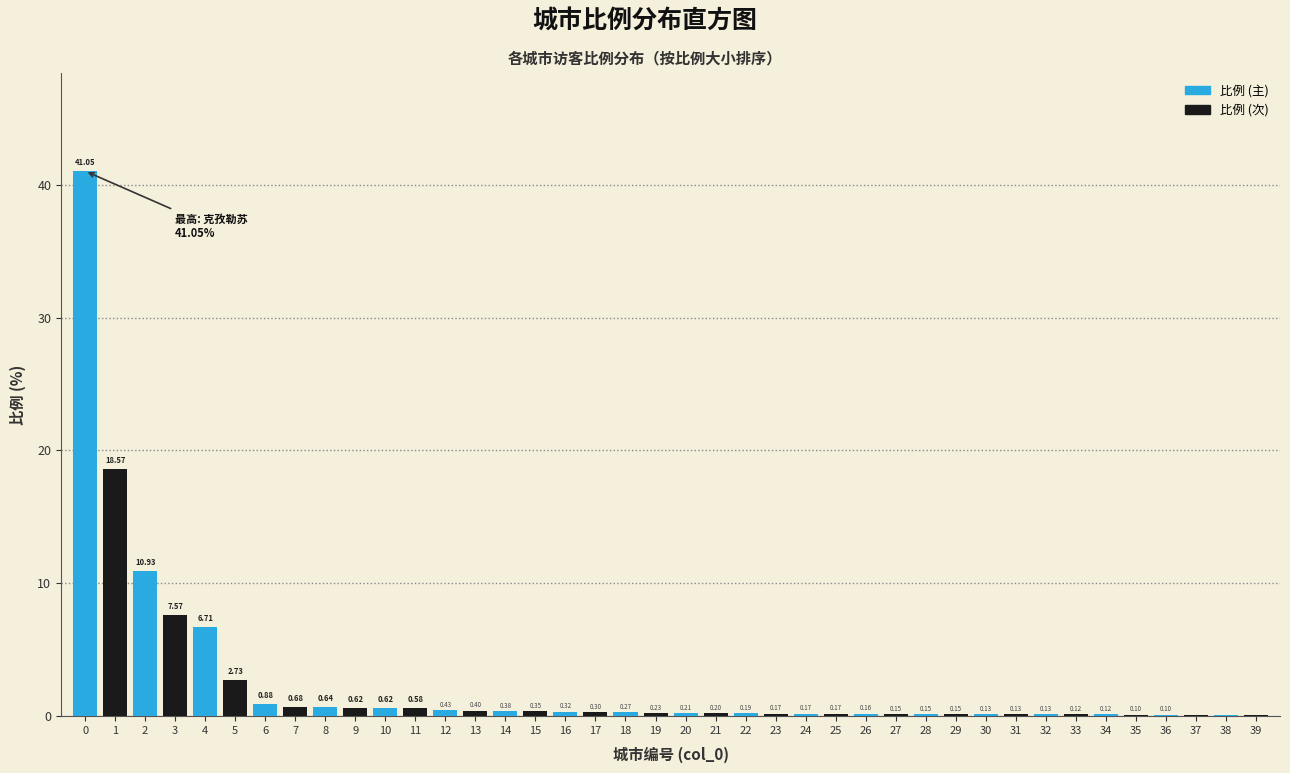

Which series changed the most between 4 and 10?

比例 (主)